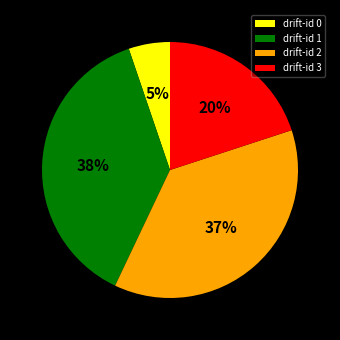

Between drift-id 3 and drift-id 1, which is larger?

drift-id 1